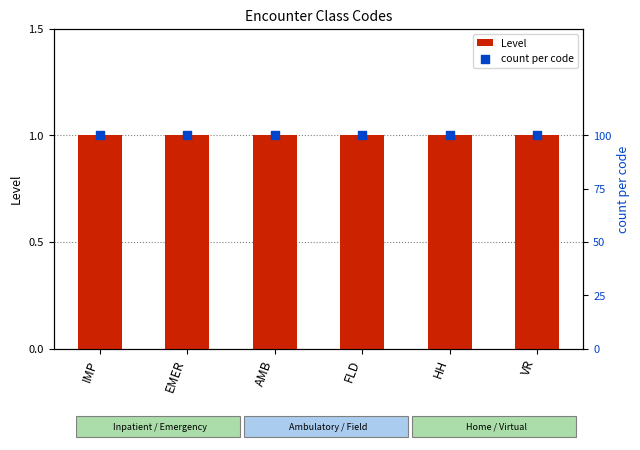

What are all the series names shown in the legend?

Level, count per code